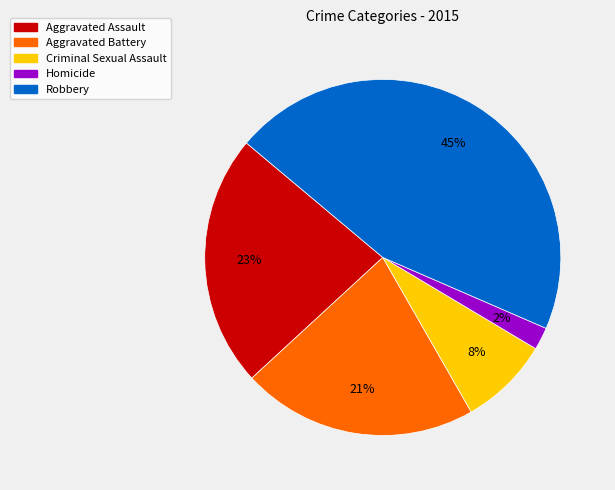

How many slices are in this pie chart?

5